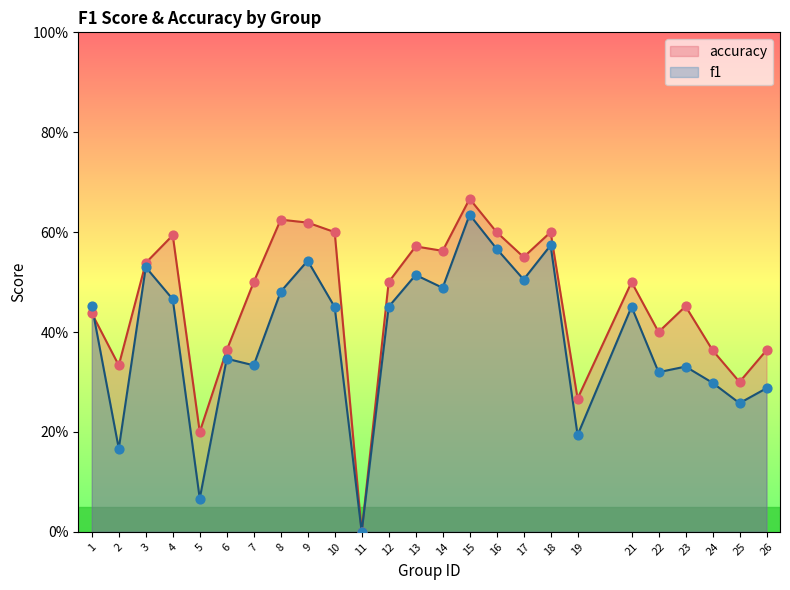

Which series has the widest spread of Y values?

accuracy